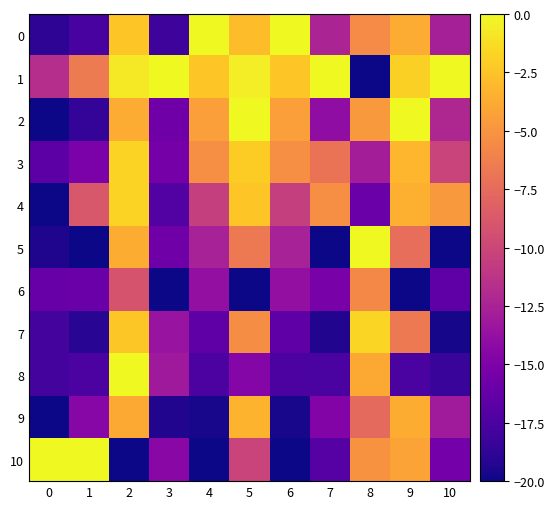

Which has a higher value, 6 or 10?

6